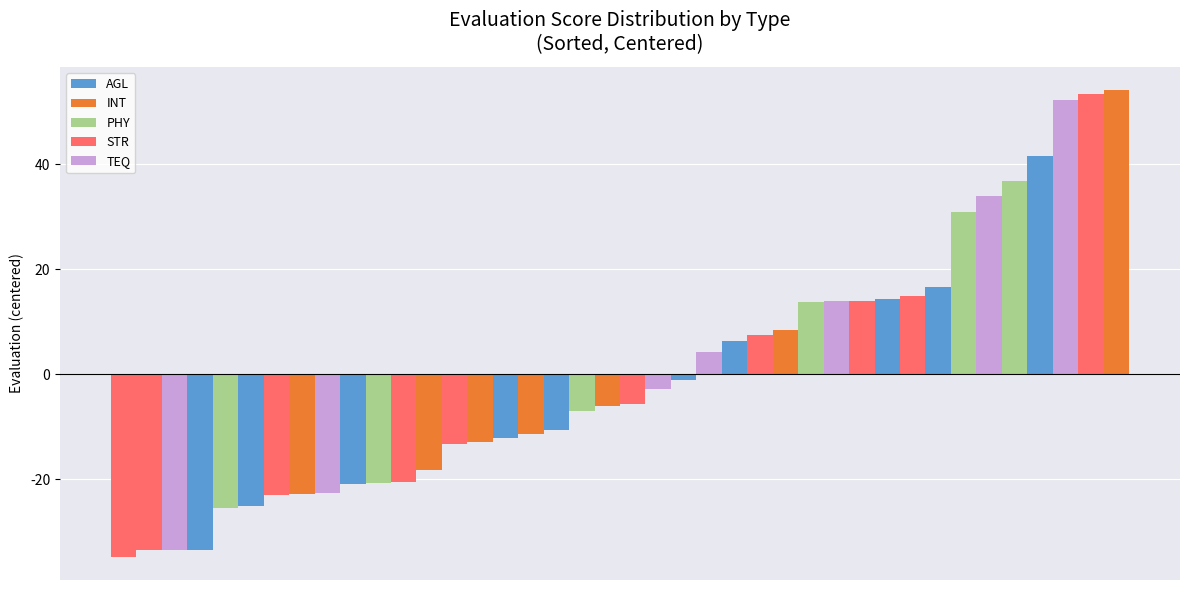

What is the difference between the maximum and second lowest values?

87.7